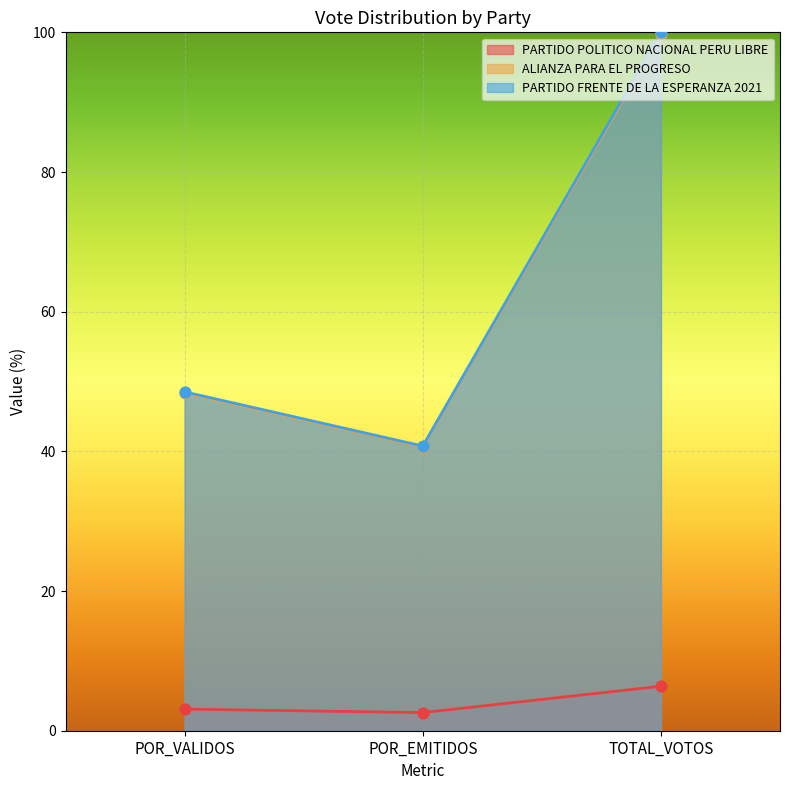

What is the total value across all series at TOTAL_VOTOS?

206.1